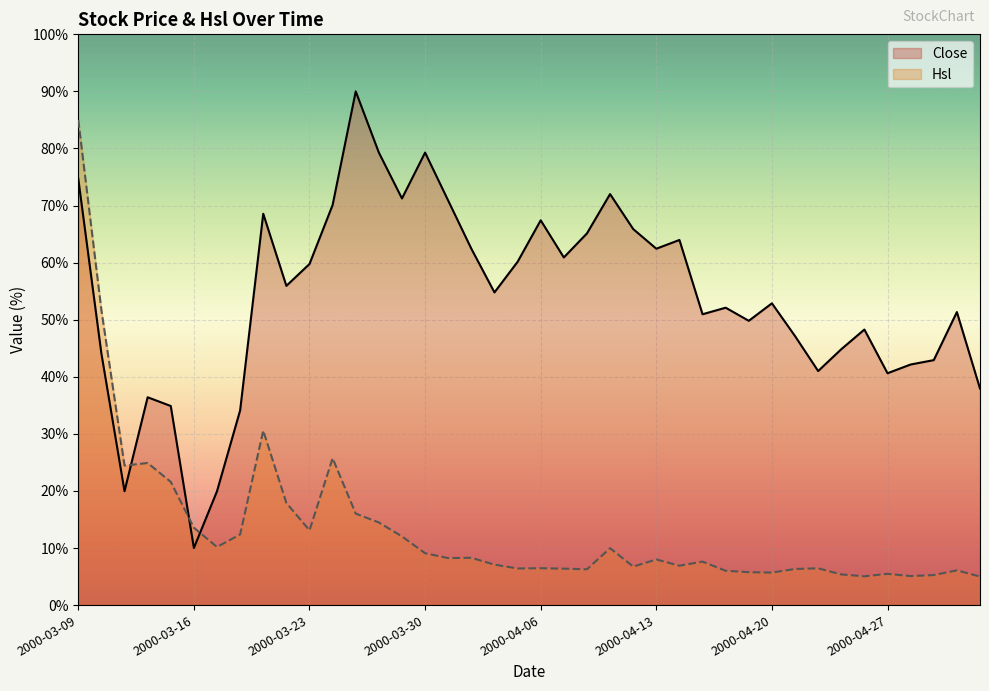

Is it true that Close equals 92.4 at 2000-03-23?

False